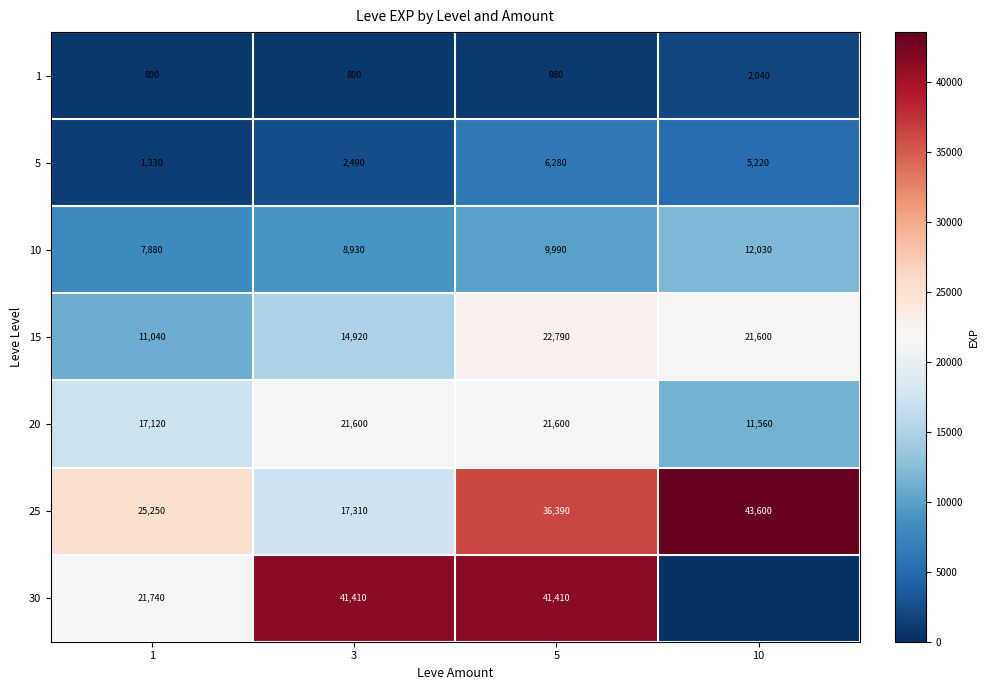

What is the difference between the second highest and second lowest values in the 10 series?

1060